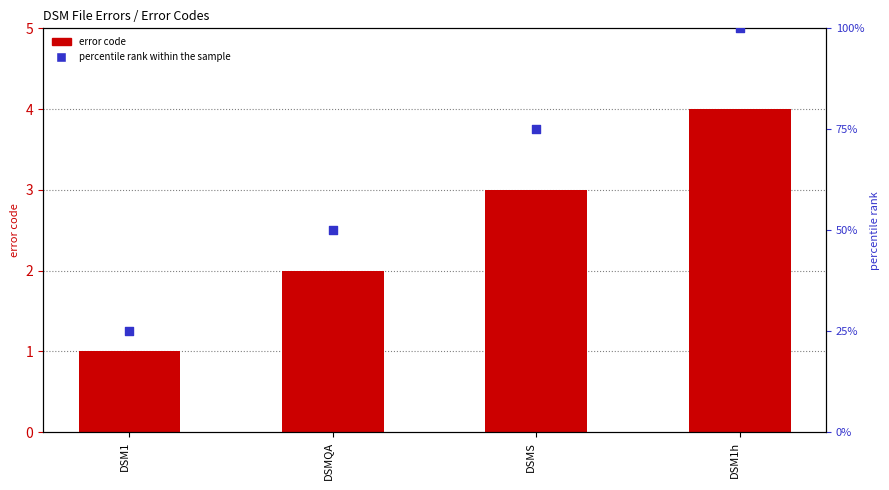

Which series has the largest Y range (max minus min)?

percentile rank within the sample